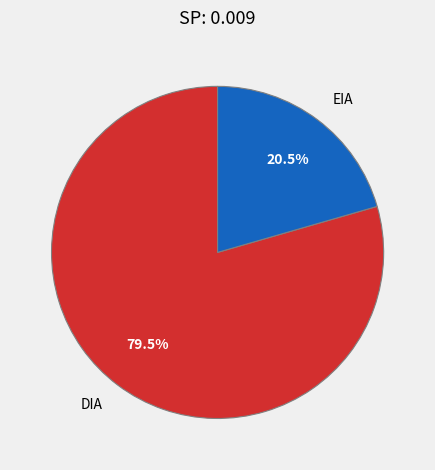

What is the smallest slice in the pie chart?

EIA